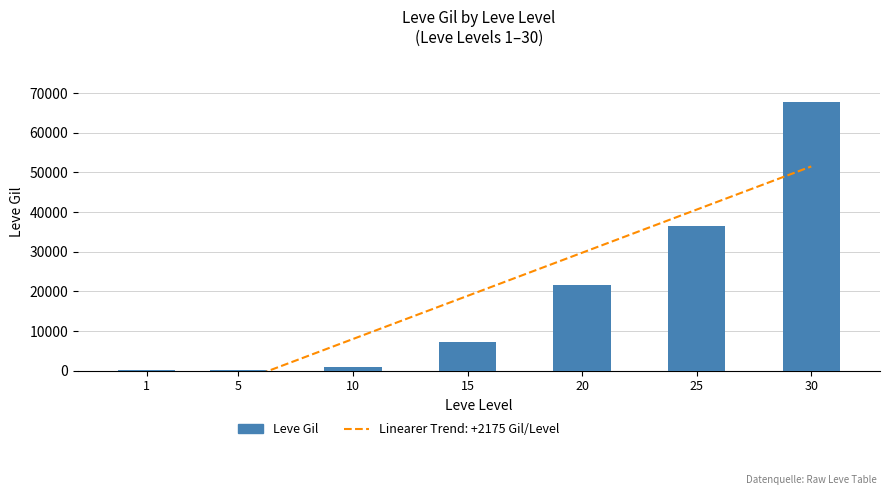

Are the bars grouped side by side (vs. stacked)?

No